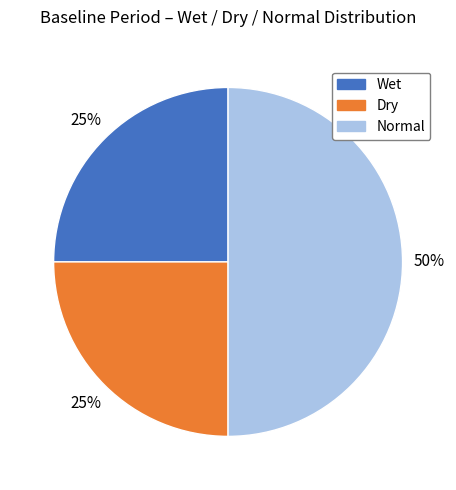

How many segments does this pie chart have?

3